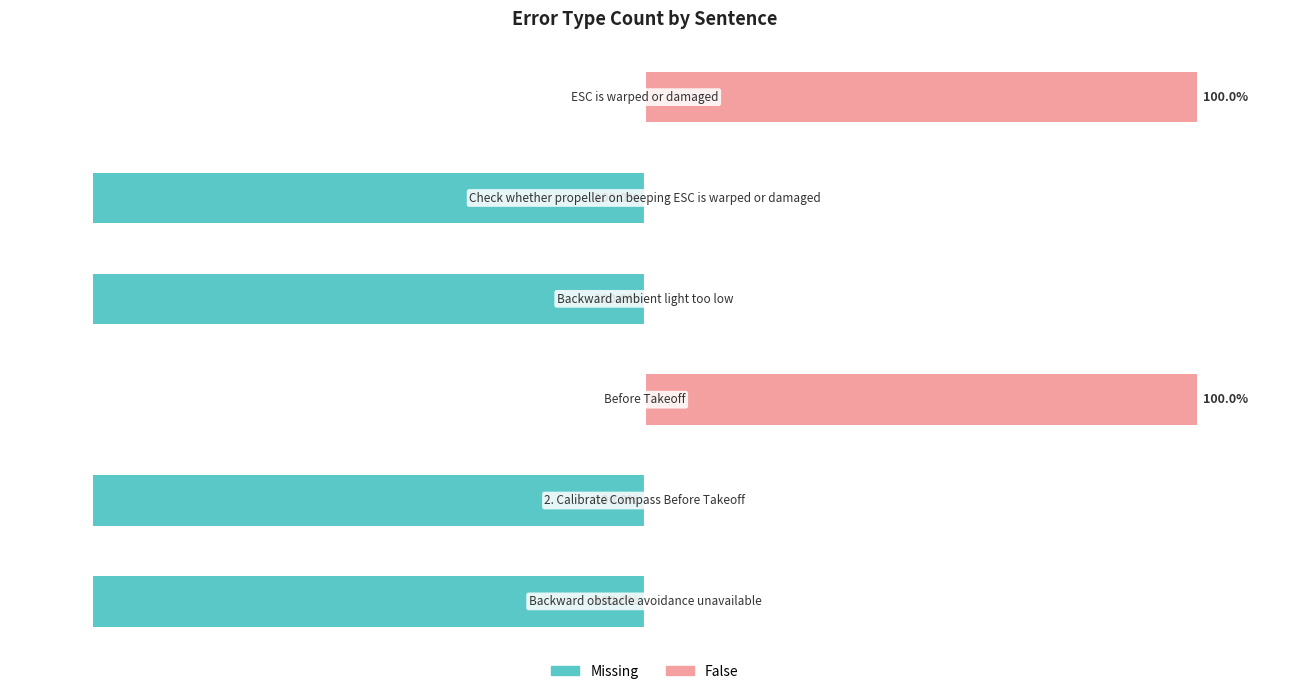

How many groups of bars are there?

6